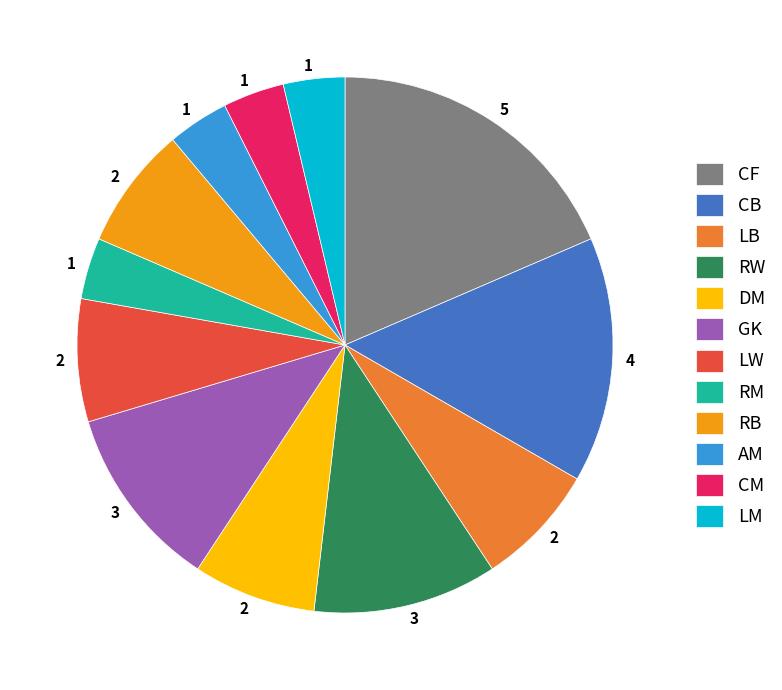

How many slices are in this pie chart?

12